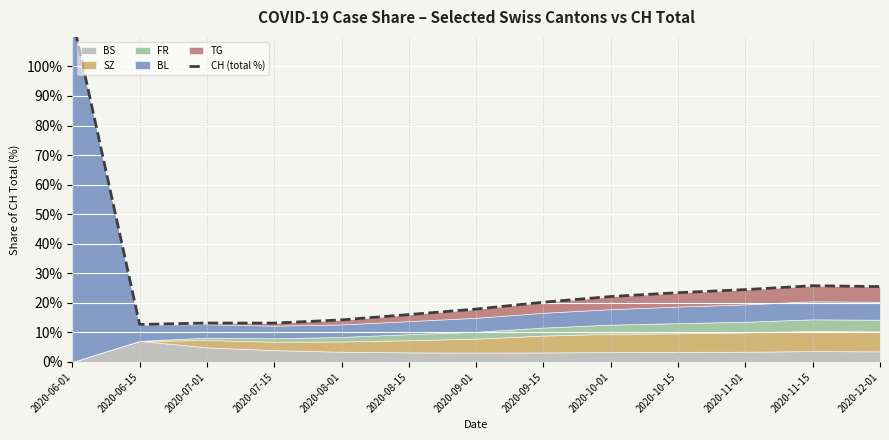

How many points are higher than both their immediate neighbors (excluding endpoints)?

2